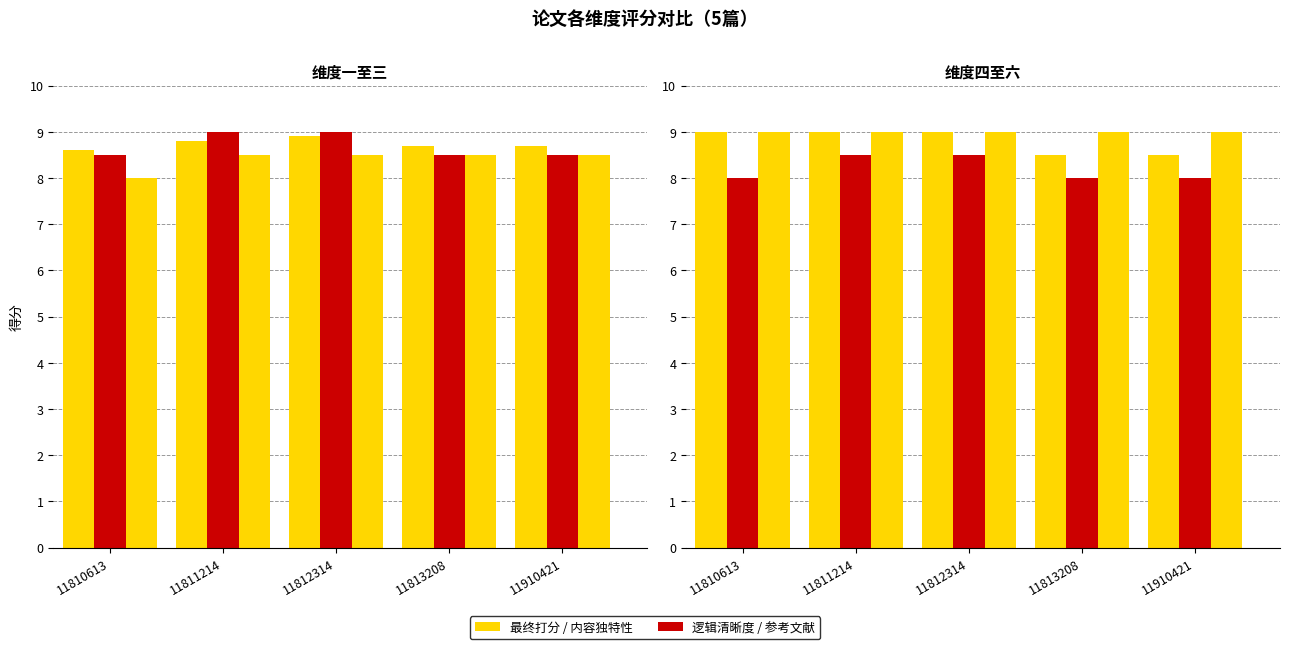

What is the difference between the second highest and minimum values in the 逻辑清晰度得分 series?

0.5